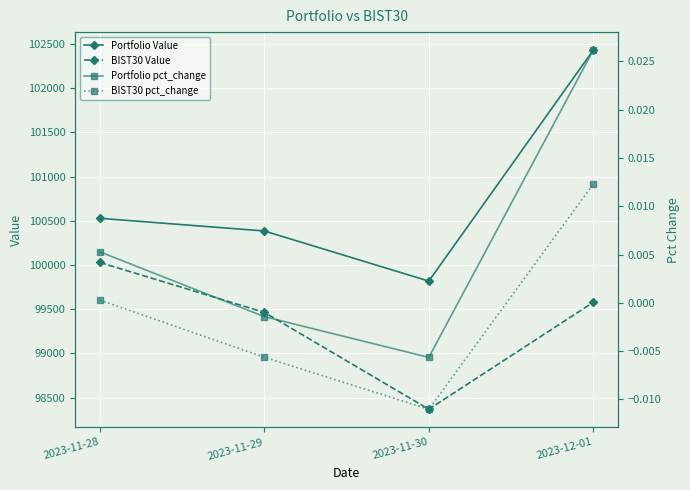

True or false: Portfolio Value has more than 1 points higher than both neighbors.

False